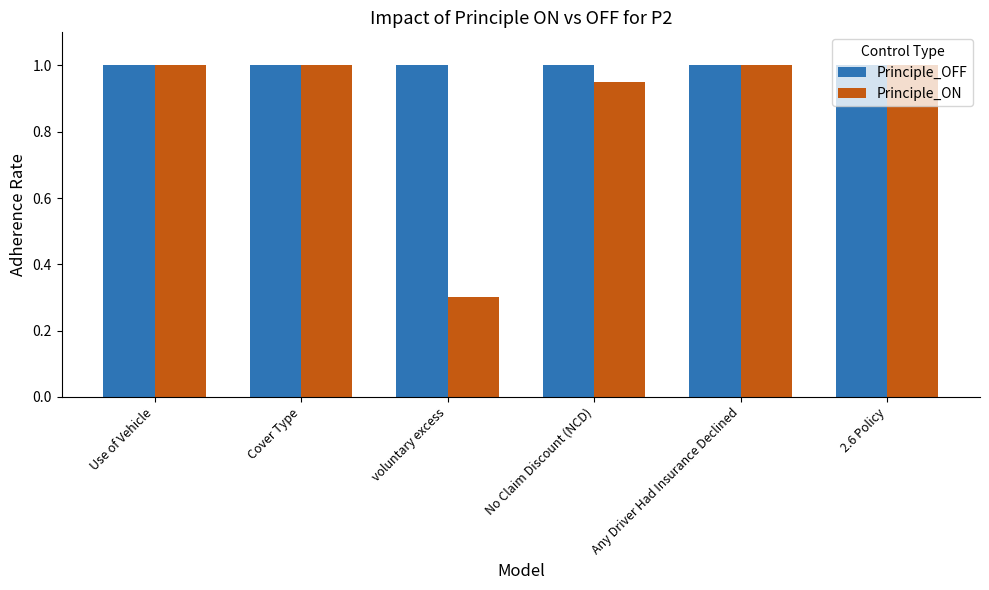

Is the value of Principle_ON at voluntary excess greater than the value of Principle_OFF at Use of Vehicle?

No